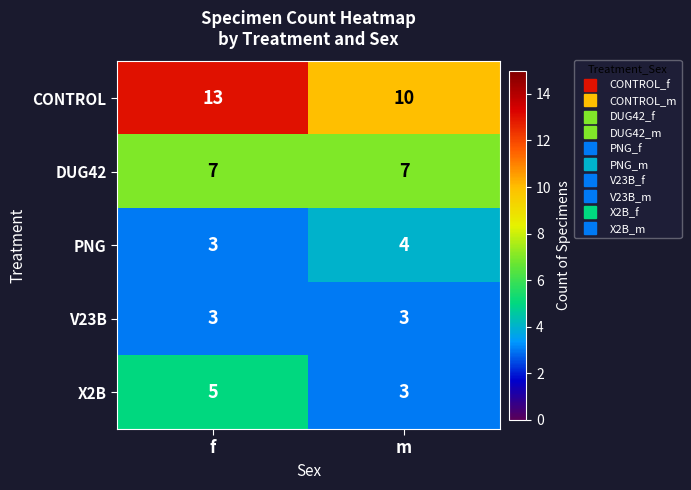

What is the sum of the CONTROL values at f and m?

23